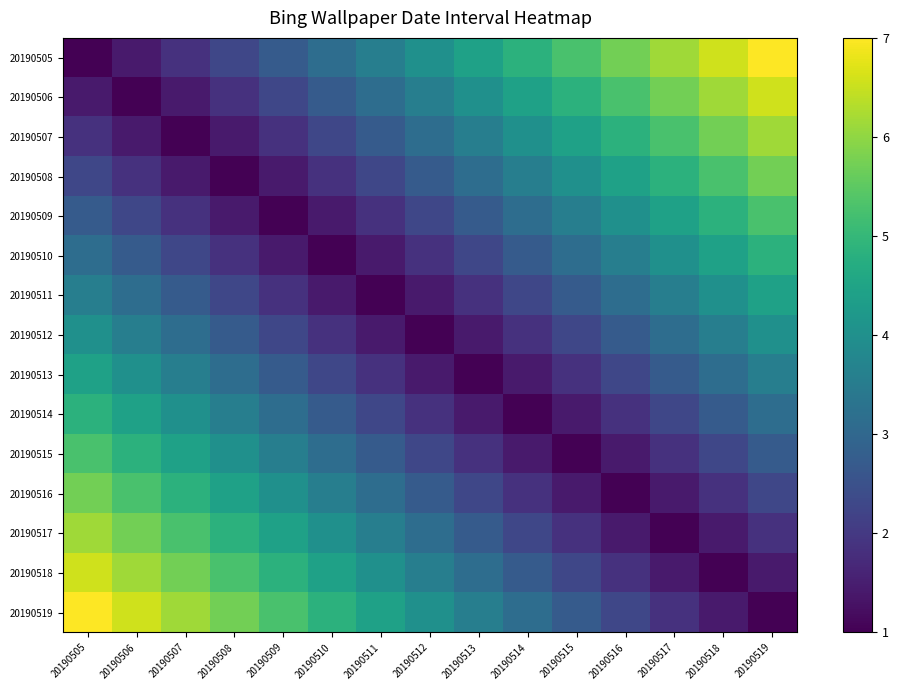

Reading left to right, transcribe all the data shown in this chart.

20190505: 20190505=1.0	20190506=1.4	20190507=1.9	20190508=2.3	20190509=2.7	20190510=3.1	20190511=3.6	20190512=4.0	20190513=4.4	20190514=4.9	20190515=5.3	20190516=5.7	20190517=6.1	20190518=6.6	20190519=7.0
20190506: 20190505=1.4	20190506=1.0	20190507=1.4	20190508=1.9	20190509=2.3	20190510=2.7	20190511=3.1	20190512=3.6	20190513=4.0	20190514=4.4	20190515=4.9	20190516=5.3	20190517=5.7	20190518=6.1	20190519=6.6
20190507: 20190505=1.9	20190506=1.4	20190507=1.0	20190508=1.4	20190509=1.9	20190510=2.3	20190511=2.7	20190512=3.1	20190513=3.6	20190514=4.0	20190515=4.4	20190516=4.9	20190517=5.3	20190518=5.7	20190519=6.1
20190508: 20190505=2.3	20190506=1.9	20190507=1.4	20190508=1.0	20190509=1.4	20190510=1.9	20190511=2.3	20190512=2.7	20190513=3.1	20190514=3.6	20190515=4.0	20190516=4.4	20190517=4.9	20190518=5.3	20190519=5.7
20190509: 20190505=2.7	20190506=2.3	20190507=1.9	20190508=1.4	20190509=1.0	20190510=1.4	20190511=1.9	20190512=2.3	20190513=2.7	20190514=3.1	20190515=3.6	20190516=4.0	20190517=4.4	20190518=4.9	20190519=5.3
20190510: 20190505=3.1	20190506=2.7	20190507=2.3	20190508=1.9	20190509=1.4	20190510=1.0	20190511=1.4	20190512=1.9	20190513=2.3	20190514=2.7	20190515=3.1	20190516=3.6	20190517=4.0	20190518=4.4	20190519=4.9
20190511: 20190505=3.6	20190506=3.1	20190507=2.7	20190508=2.3	20190509=1.9	20190510=1.4	20190511=1.0	20190512=1.4	20190513=1.9	20190514=2.3	20190515=2.7	20190516=3.1	20190517=3.6	20190518=4.0	20190519=4.4
20190512: 20190505=4.0	20190506=3.6	20190507=3.1	20190508=2.7	20190509=2.3	20190510=1.9	20190511=1.4	20190512=1.0	20190513=1.4	20190514=1.9	20190515=2.3	20190516=2.7	20190517=3.1	20190518=3.6	20190519=4.0
20190513: 20190505=4.4	20190506=4.0	20190507=3.6	20190508=3.1	20190509=2.7	20190510=2.3	20190511=1.9	20190512=1.4	20190513=1.0	20190514=1.4	20190515=1.9	20190516=2.3	20190517=2.7	20190518=3.1	20190519=3.6
20190514: 20190505=4.9	20190506=4.4	20190507=4.0	20190508=3.6	20190509=3.1	20190510=2.7	20190511=2.3	20190512=1.9	20190513=1.4	20190514=1.0	20190515=1.4	20190516=1.9	20190517=2.3	20190518=2.7	20190519=3.1
20190515: 20190505=5.3	20190506=4.9	20190507=4.4	20190508=4.0	20190509=3.6	20190510=3.1	20190511=2.7	20190512=2.3	20190513=1.9	20190514=1.4	20190515=1.0	20190516=1.4	20190517=1.9	20190518=2.3	20190519=2.7
20190516: 20190505=5.7	20190506=5.3	20190507=4.9	20190508=4.4	20190509=4.0	20190510=3.6	20190511=3.1	20190512=2.7	20190513=2.3	20190514=1.9	20190515=1.4	20190516=1.0	20190517=1.4	20190518=1.9	20190519=2.3
20190517: 20190505=6.1	20190506=5.7	20190507=5.3	20190508=4.9	20190509=4.4	20190510=4.0	20190511=3.6	20190512=3.1	20190513=2.7	20190514=2.3	20190515=1.9	20190516=1.4	20190517=1.0	20190518=1.4	20190519=1.9
20190518: 20190505=6.6	20190506=6.1	20190507=5.7	20190508=5.3	20190509=4.9	20190510=4.4	20190511=4.0	20190512=3.6	20190513=3.1	20190514=2.7	20190515=2.3	20190516=1.9	20190517=1.4	20190518=1.0	20190519=1.4
20190519: 20190505=7.0	20190506=6.6	20190507=6.1	20190508=5.7	20190509=5.3	20190510=4.9	20190511=4.4	20190512=4.0	20190513=3.6	20190514=3.1	20190515=2.7	20190516=2.3	20190517=1.9	20190518=1.4	20190519=1.0